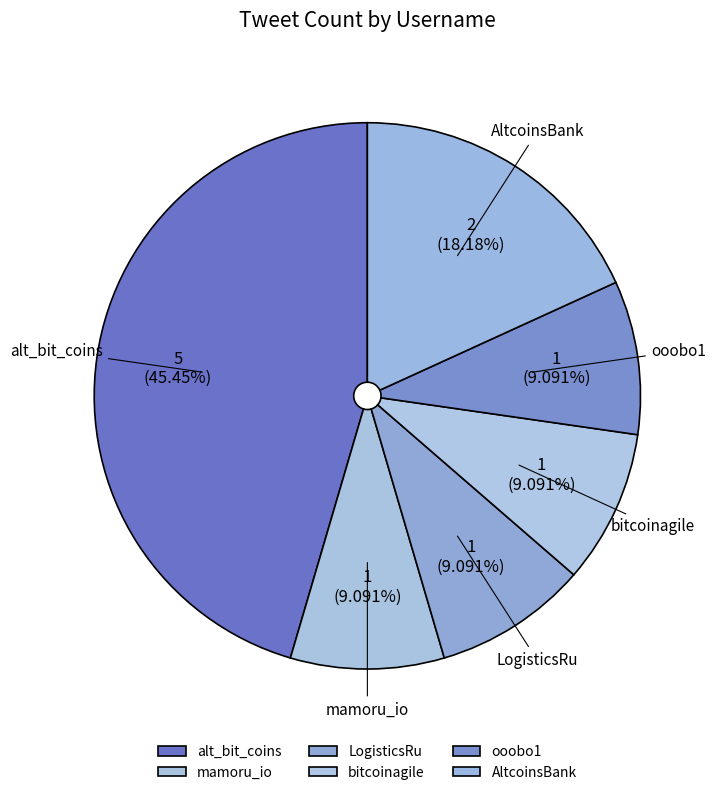

Which category has the biggest portion of the pie?

alt_bit_coins